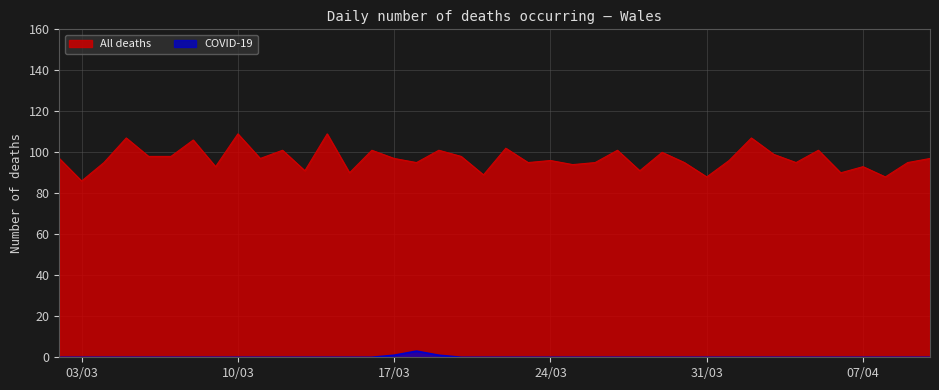

What is the label of the 36th point from the right?

06/03/2020